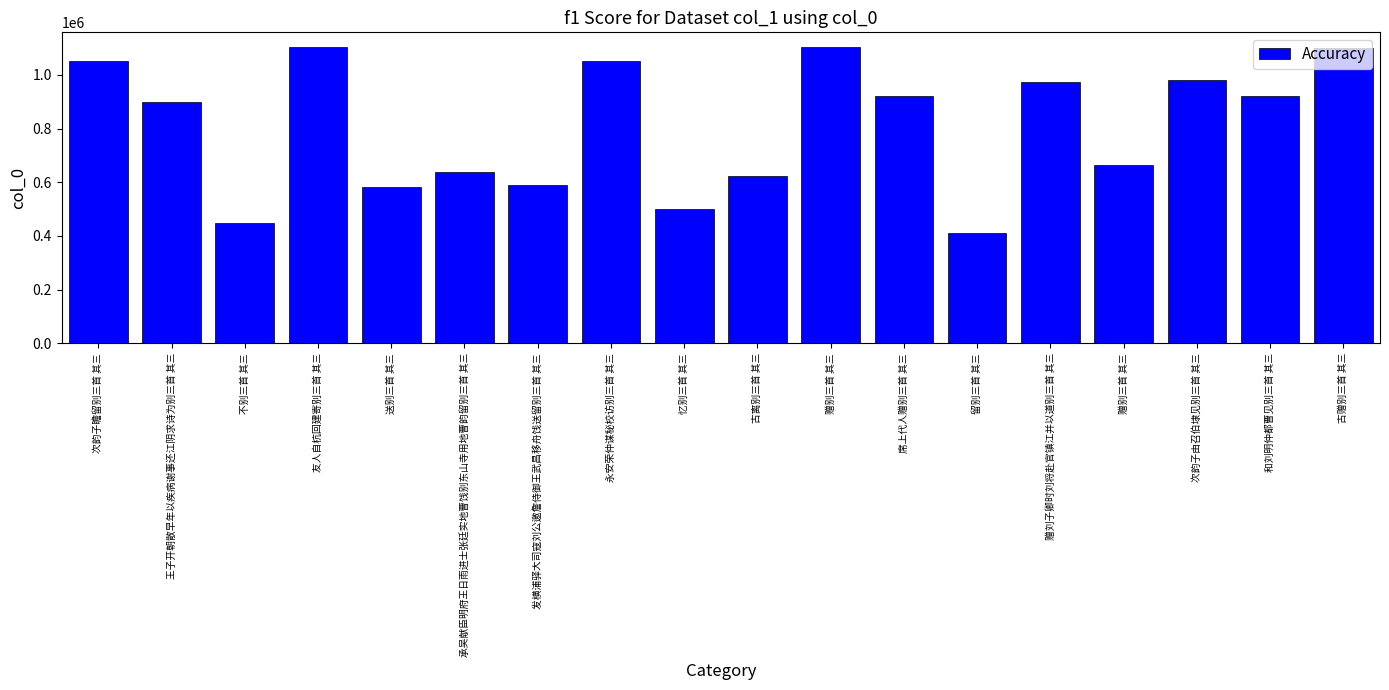

What is the label of the 2nd bar from the left?

王子开朝散早年以疾病谢事还江阴求诗为别三首 其三